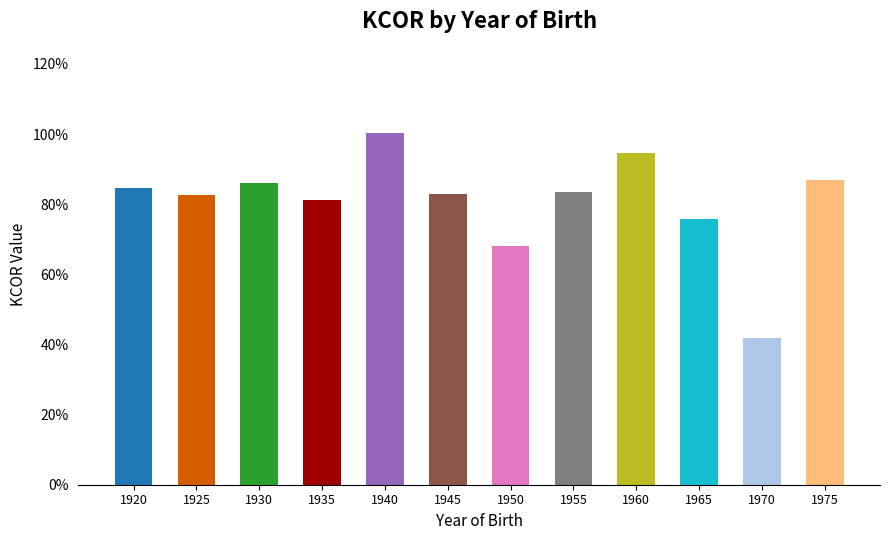

What is the sum of the values at 1965 and 1970?

1.2